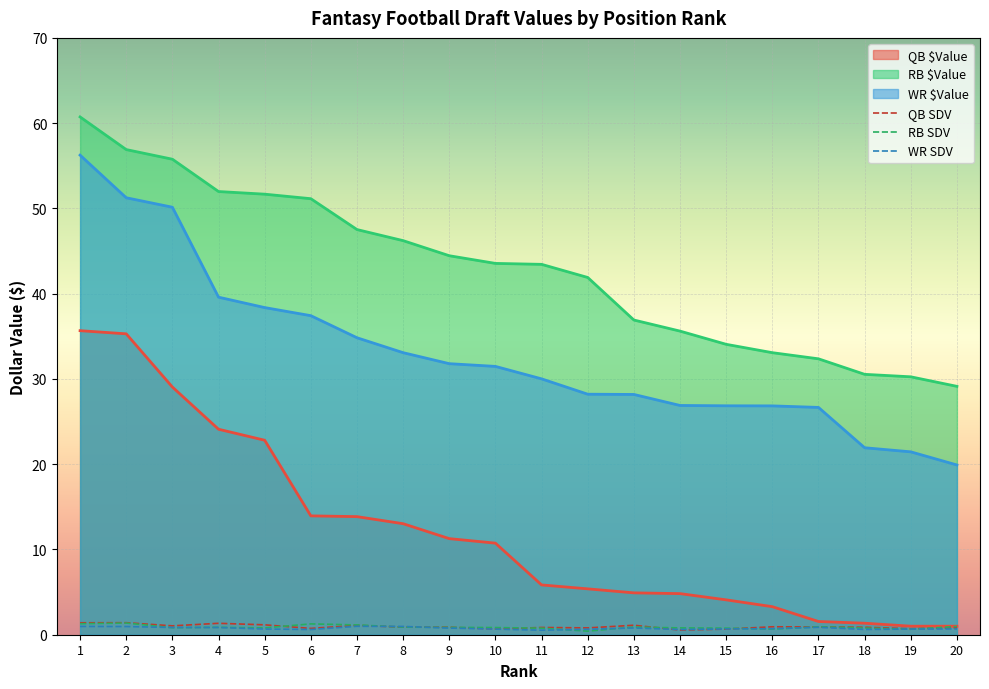

What value does the QB SDV series have at 19?

0.7